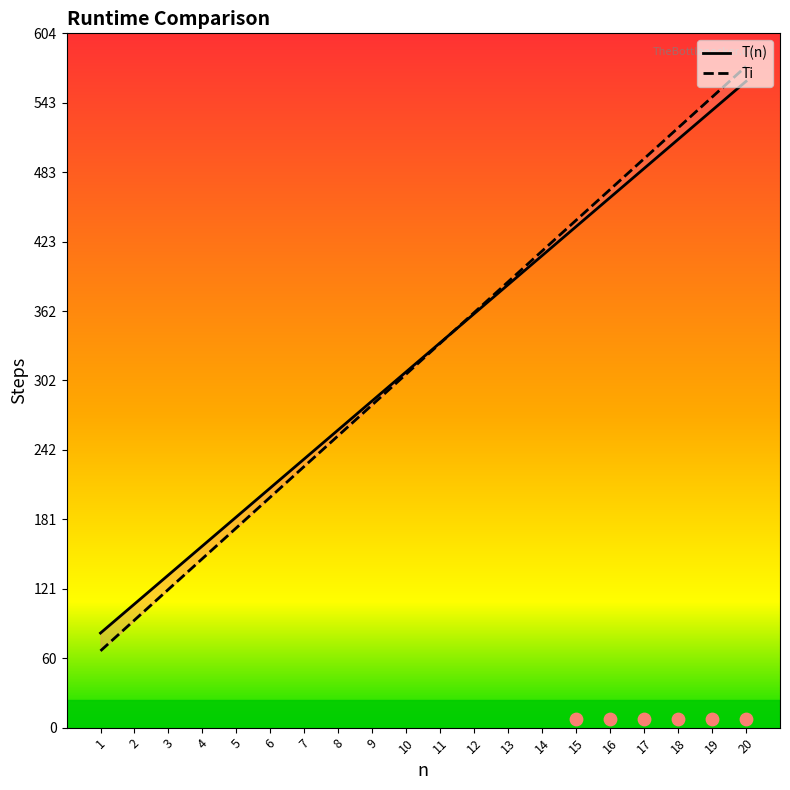

At which category is the sum across all series the highest?

20